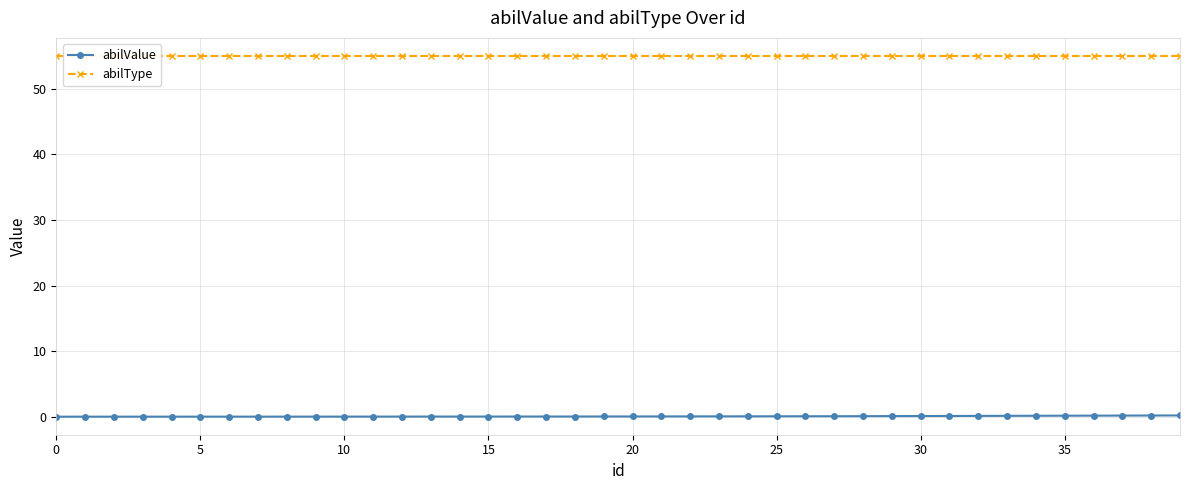

Is it true that abilValue equals 0.1 at 25?

True